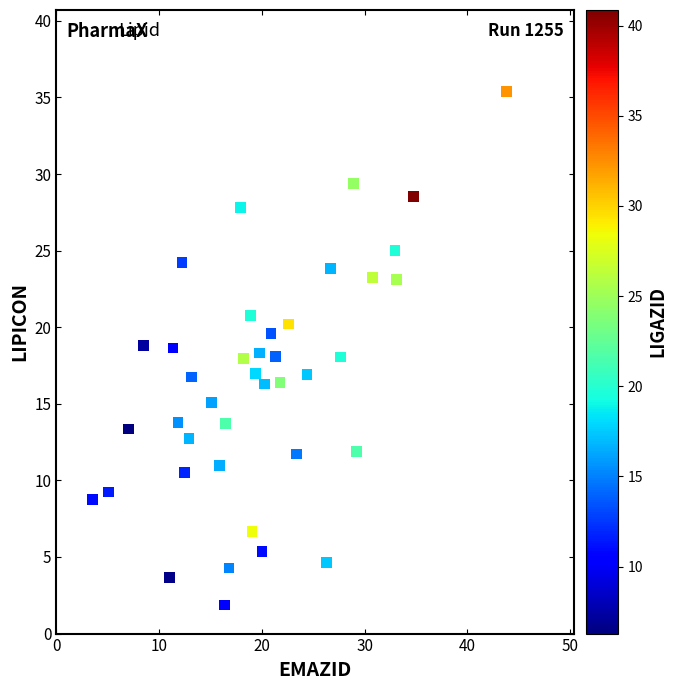

What is the range of Y values (max minus min)?

33.5